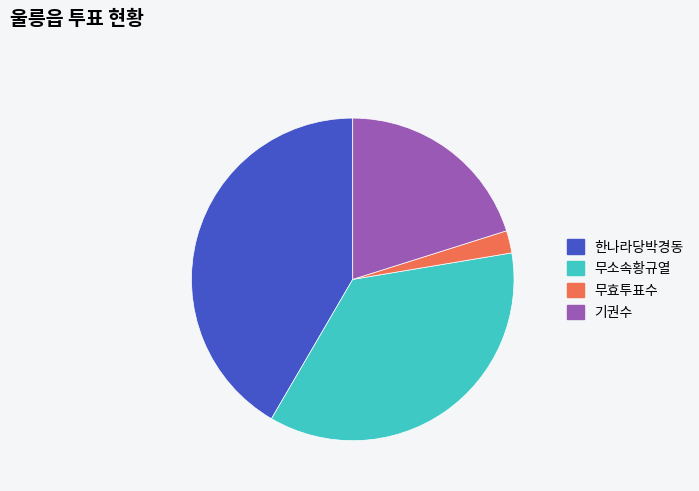

Which category has the biggest portion of the pie?

한나라당박경동